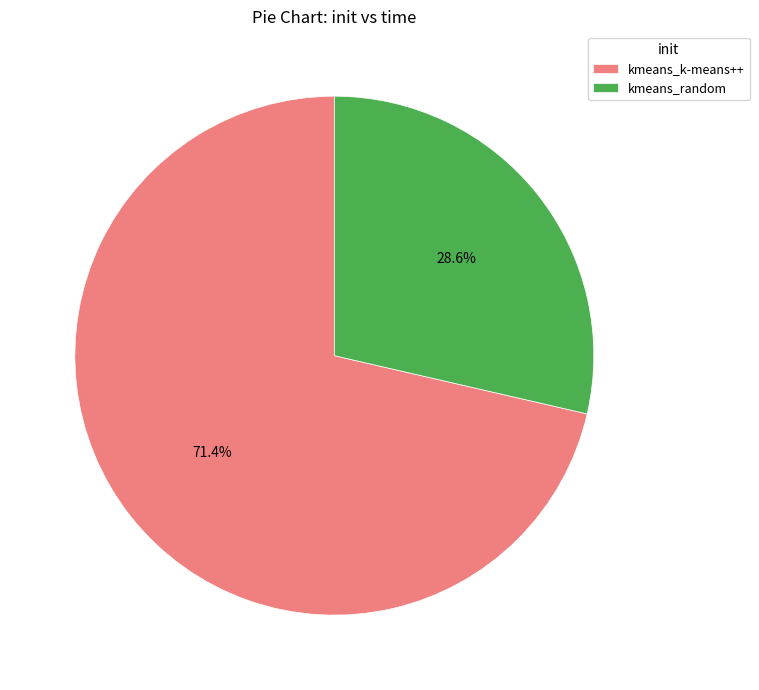

Count the number of slices in the pie.

2